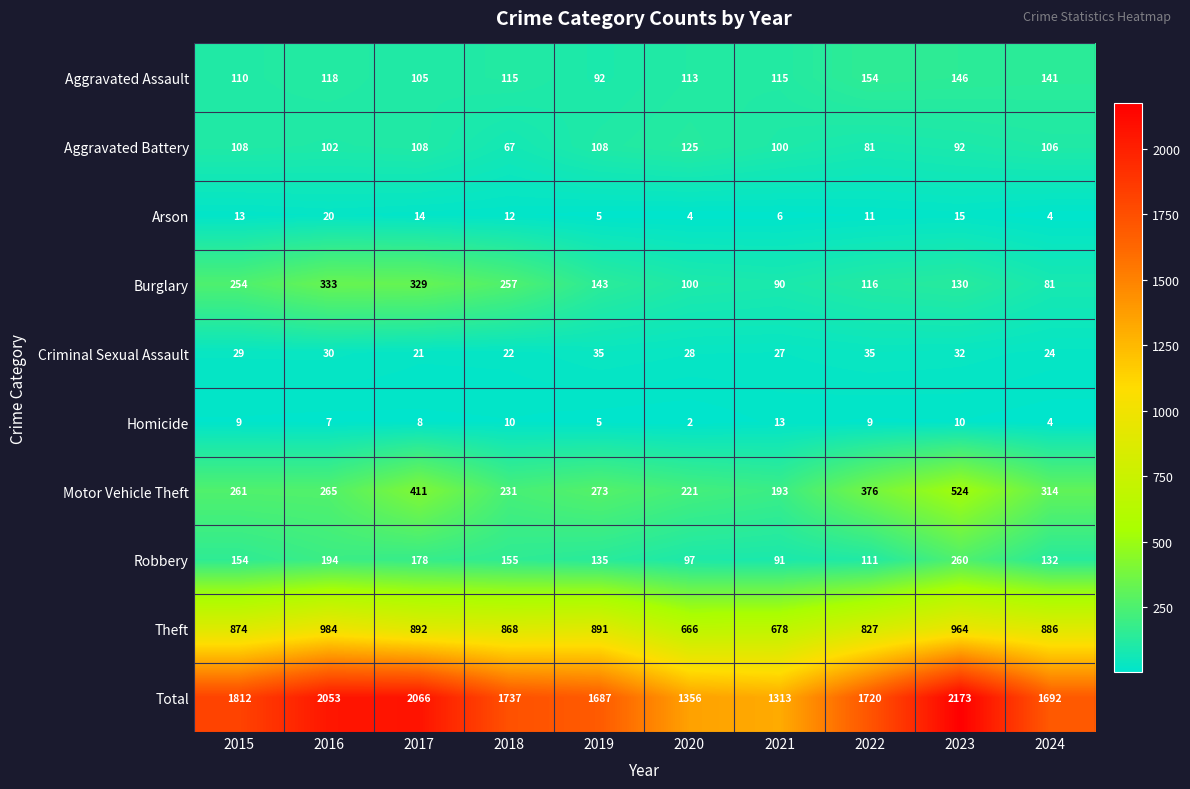

Which series has the largest total across all categories?

Total